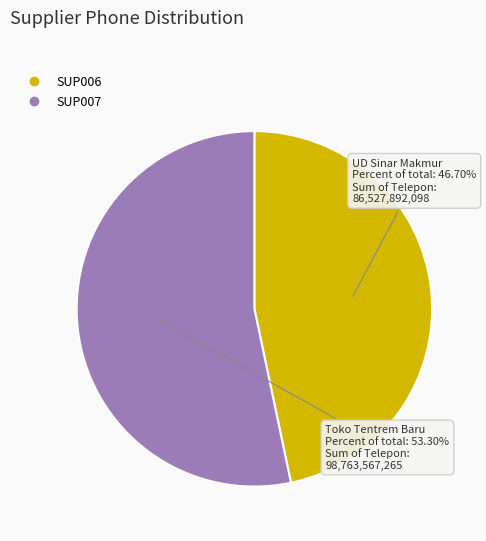

The SUP007 slice represents 39% of the pie. True or false?

False